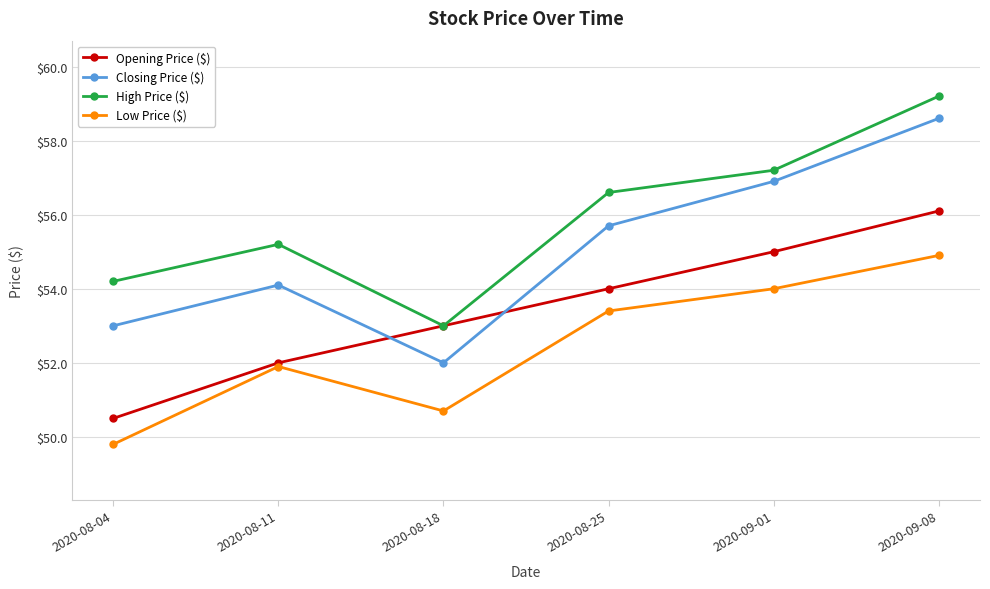

List the labels in order of Opening Price ($) value, largest first.

2020-09-08, 2020-09-01, 2020-08-25, 2020-08-18, 2020-08-11, 2020-08-04